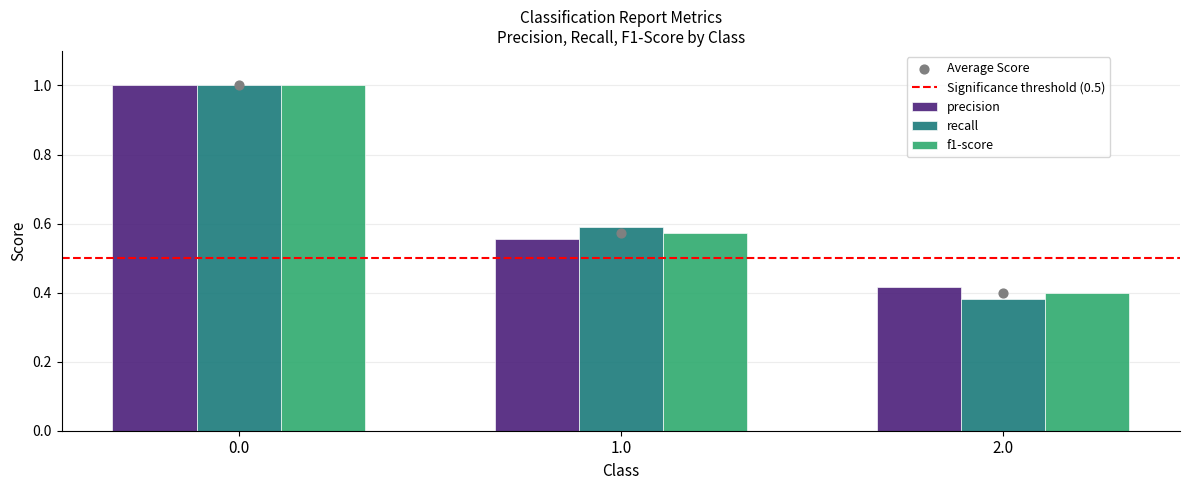

What are all the series names shown in the legend?

precision, recall, f1-score